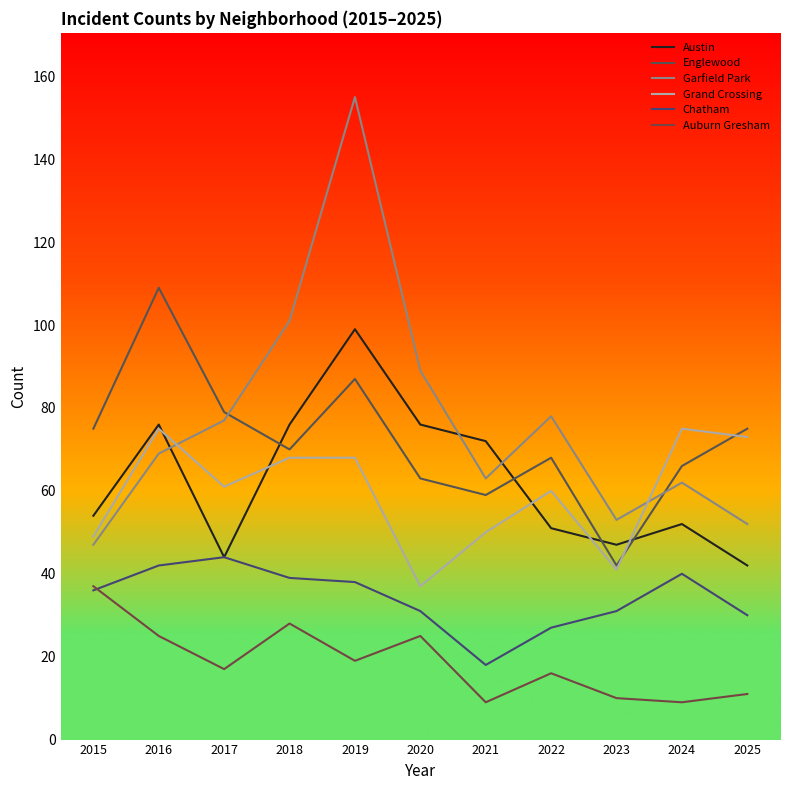

Which series changed the most between 2016 and 2022?

Englewood